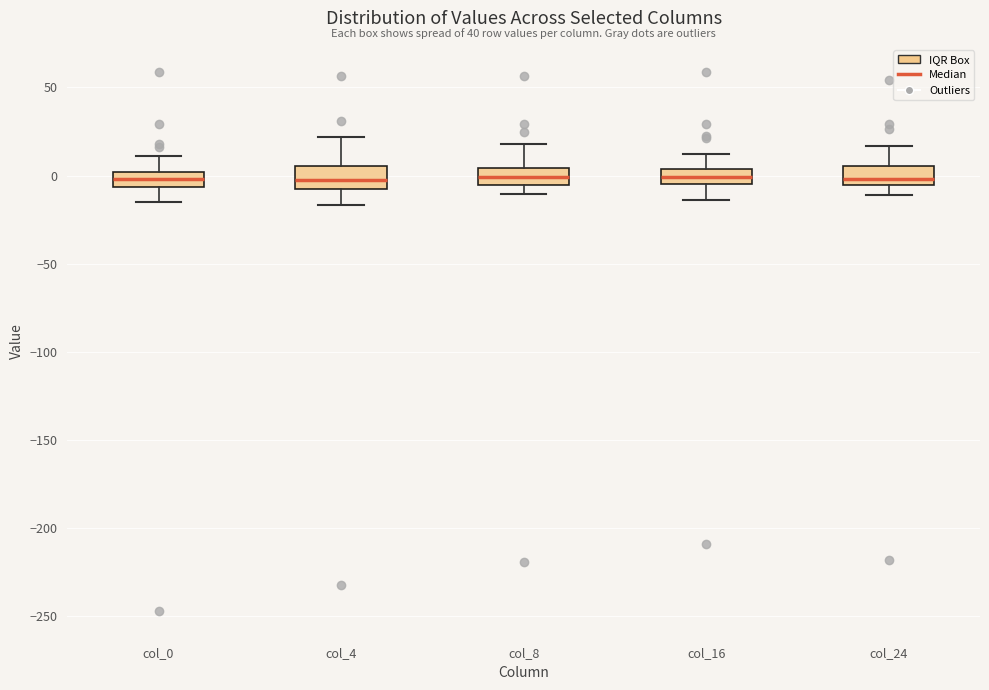

Where does the lower whisker of the box for col_8 end on the y-axis? The values are not printed on the chart, so give them approximately, as read against the axis.

-10